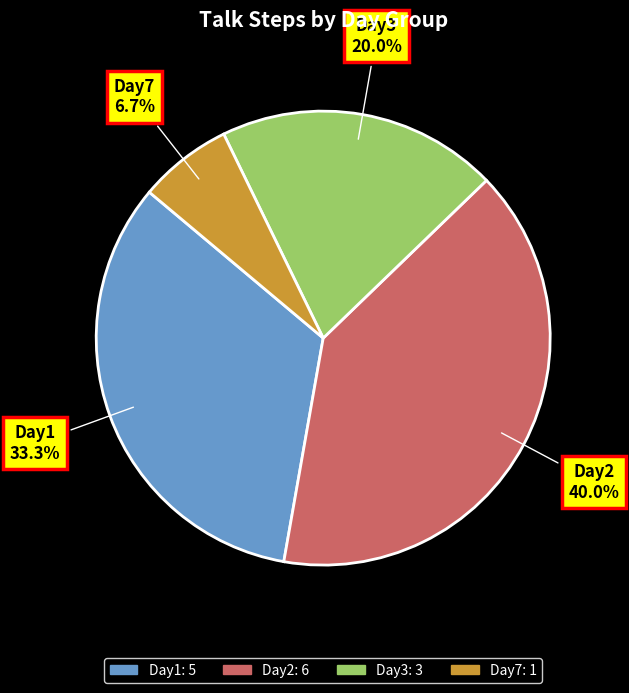

Is there any slice that represents more than half of the pie?

No